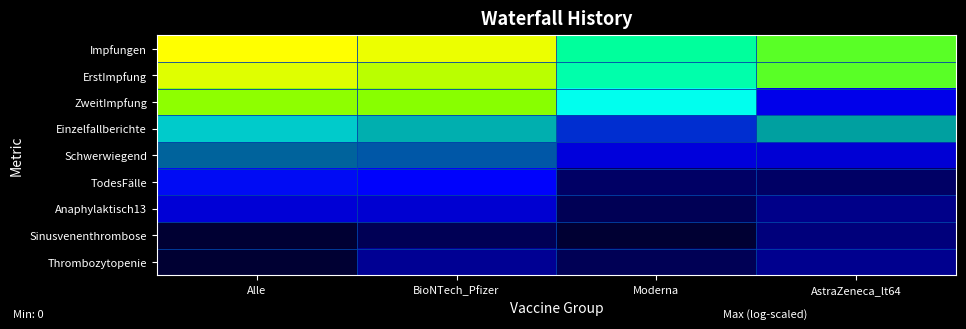

Reading left to right, list all the values displayed in this chart.

Impfungen: Alle=16.0	BioNTech_Pfizer=15.8	Moderna=12.6	AstraZeneca_lt64=14.2
ErstImpfung: Alle=15.6	BioNTech_Pfizer=15.3	Moderna=12.3	AstraZeneca_lt64=14.2
ZweitImpfung: Alle=14.8	BioNTech_Pfizer=14.8	Moderna=11.2	AstraZeneca_lt64=5.1
Einzelfallberichte: Alle=9.9	BioNTech_Pfizer=9.3	Moderna=6.6	AstraZeneca_lt64=8.9
Schwerwiegend: Alle=7.7	BioNTech_Pfizer=7.5	Moderna=4.7	AstraZeneca_lt64=4.6
TodesFälle: Alle=5.9	BioNTech_Pfizer=5.7	Moderna=1.6	AstraZeneca_lt64=1.6
Anaphylaktisch13: Alle=4.6	BioNTech_Pfizer=4.4	Moderna=1.1	AstraZeneca_lt64=2.6
Sinusvenenthrombose: Alle=0.0	BioNTech_Pfizer=1.1	Moderna=0.0	AstraZeneca_lt64=2.3
Thrombozytopenie: Alle=0.0	BioNTech_Pfizer=2.9	Moderna=1.1	AstraZeneca_lt64=2.8